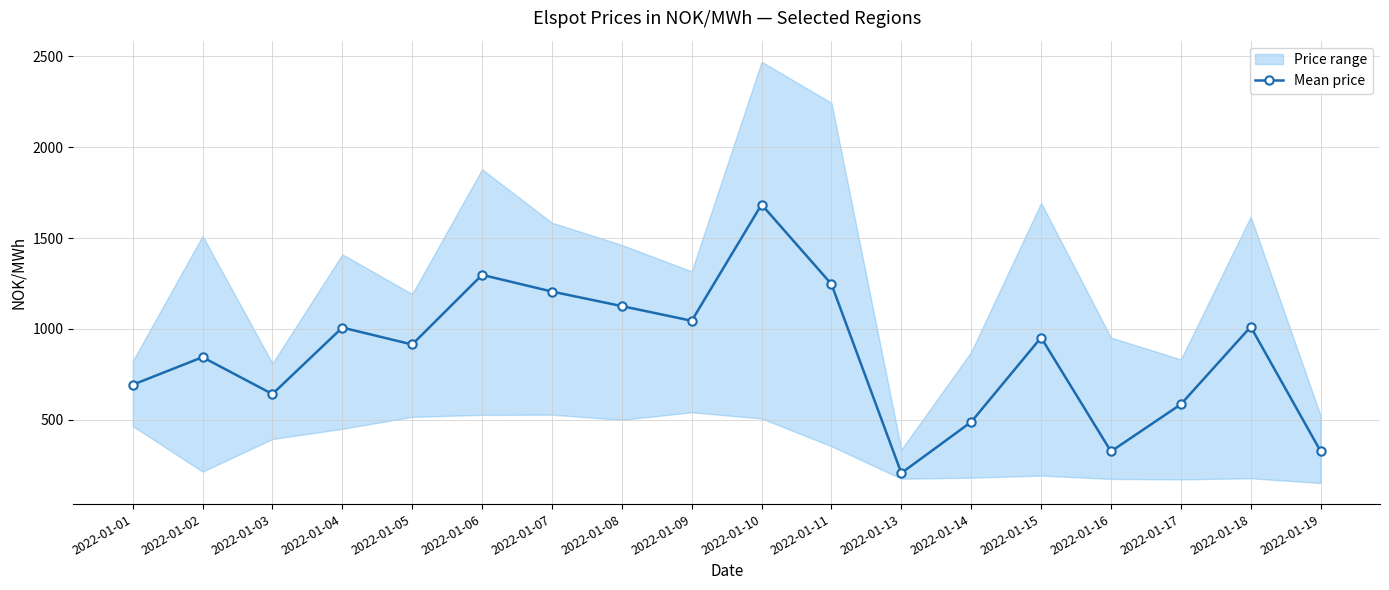

Where is the data nearest to the value 945?

2022-01-15